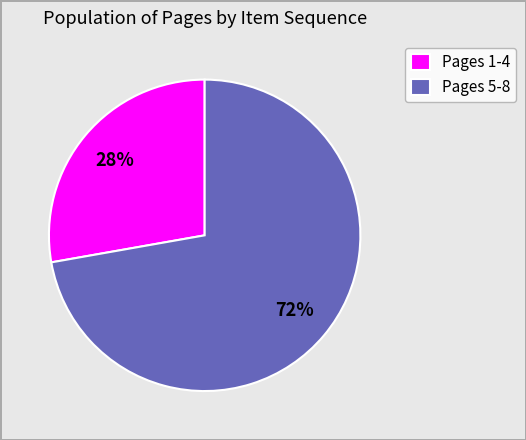

Between Pages 5-8 and Pages 1-4, which is larger?

Pages 5-8